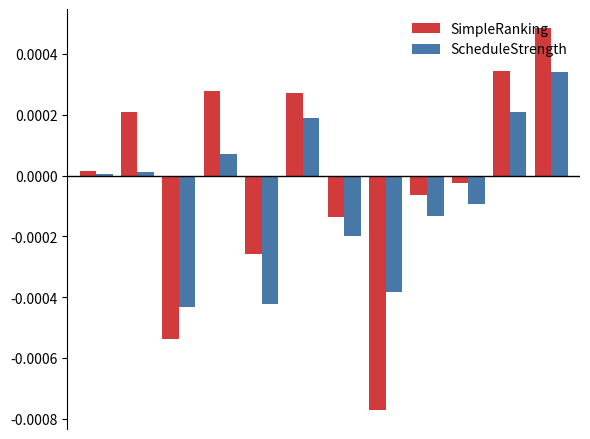

List the series in order of their peak value, lowest first.

ScheduleStrength, SimpleRanking